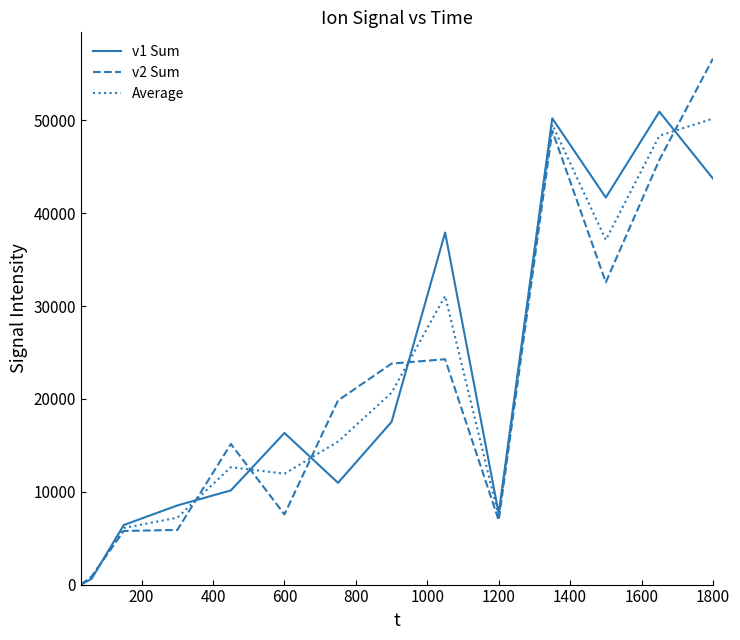

What are all the series names shown in the legend?

v1 Sum, v2 Sum, Average